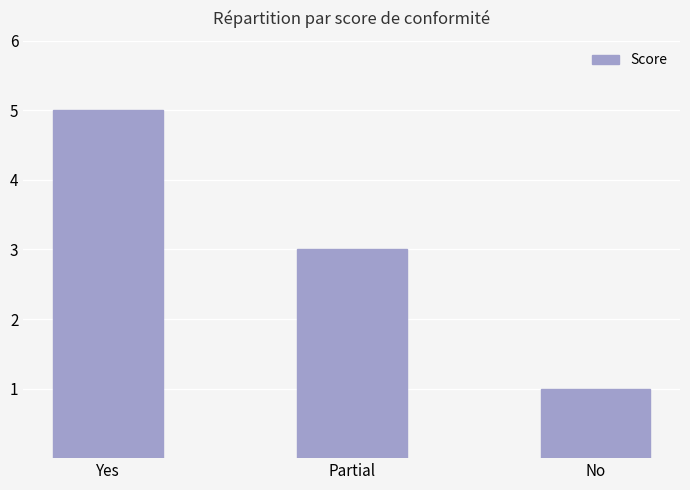

Reading left to right, extract all data points from this chart.

Yes=5	Partial=3	No=1